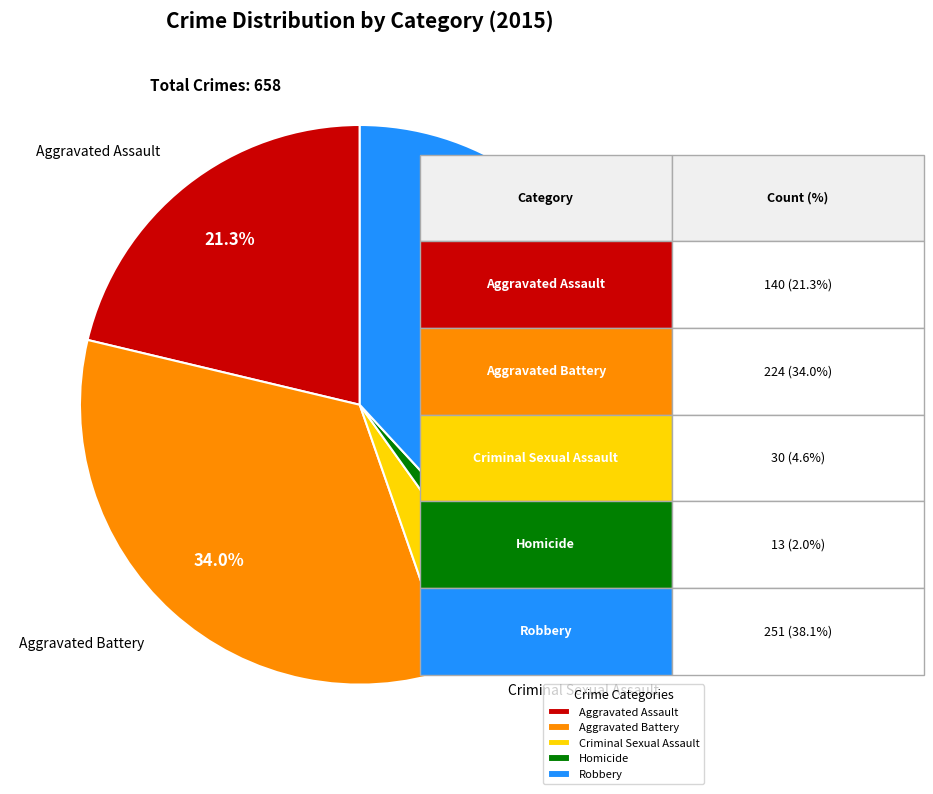

Is there any slice that represents more than half of the pie?

No